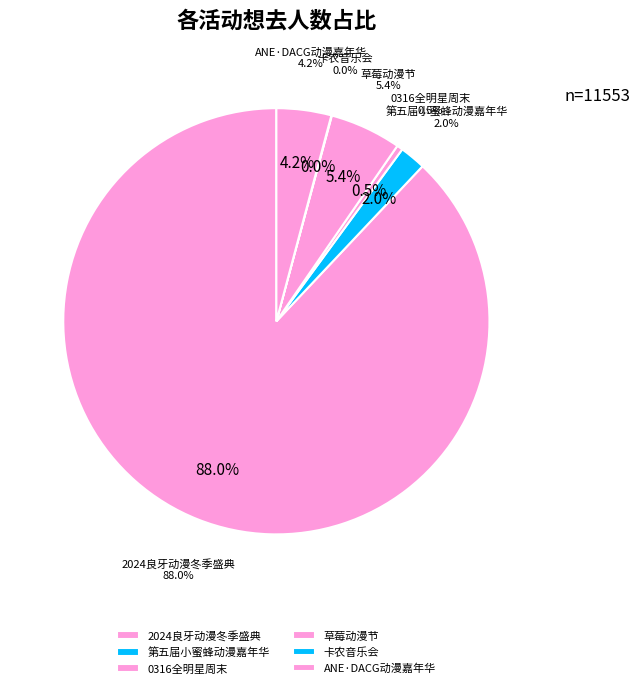

Rank the categories by value from lowest to highest.

南宁·卡农·世界经典音乐之旅音乐会, 南宁·0316全职only-全明星周末, 南宁·第五届小蜜蜂动漫嘉年华, 南宁·第一届ANE·DACG动漫嘉年华, 南宁·草莓动漫节, 南宁·2024良牙动漫冬季盛典（冬典）